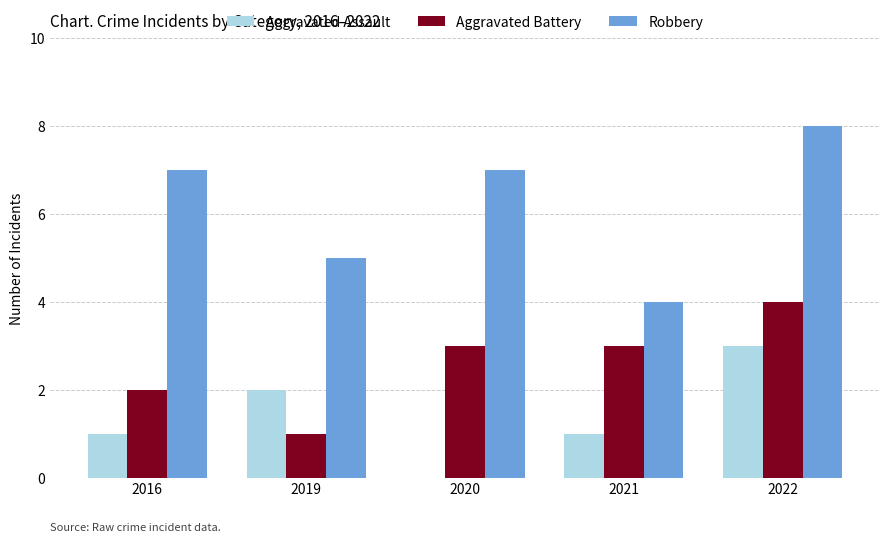

Count the number of data series in this chart.

3